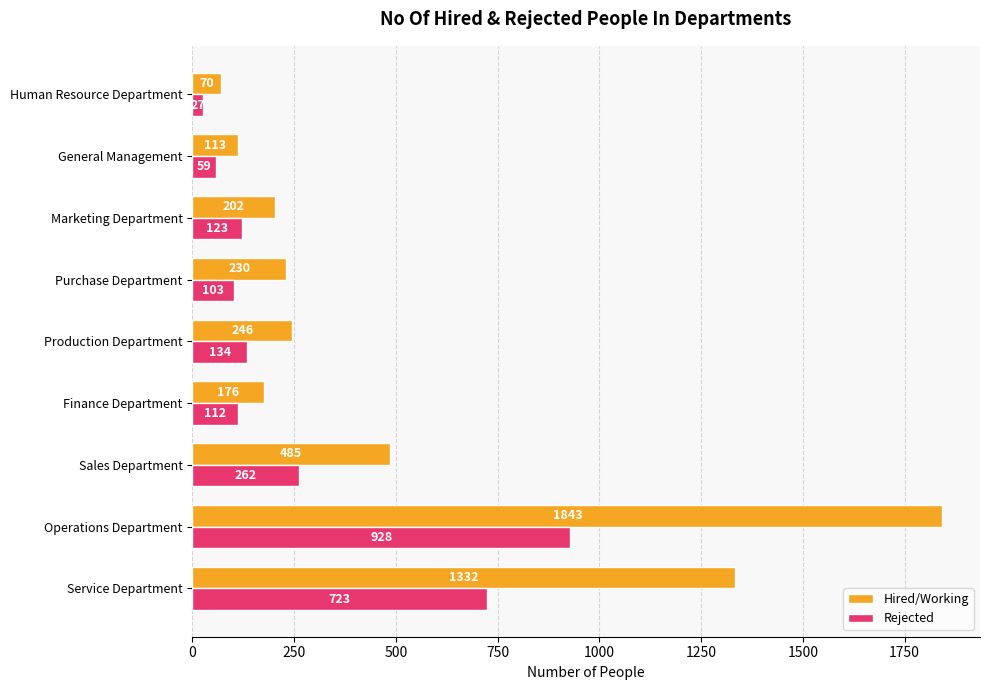

Which label corresponds to the smallest value in the chart?

Human Resource Department